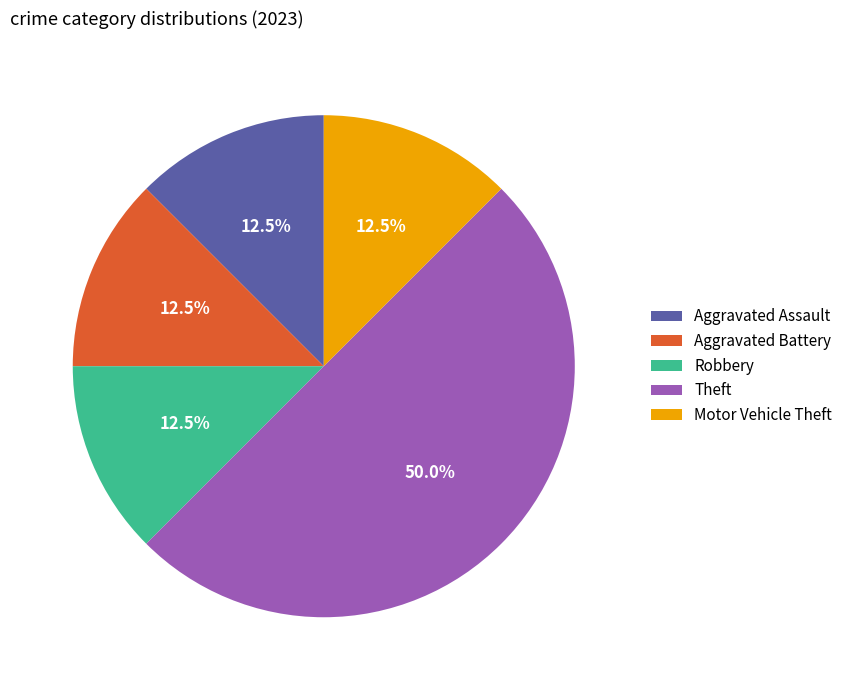

Which slice is the largest?

Theft